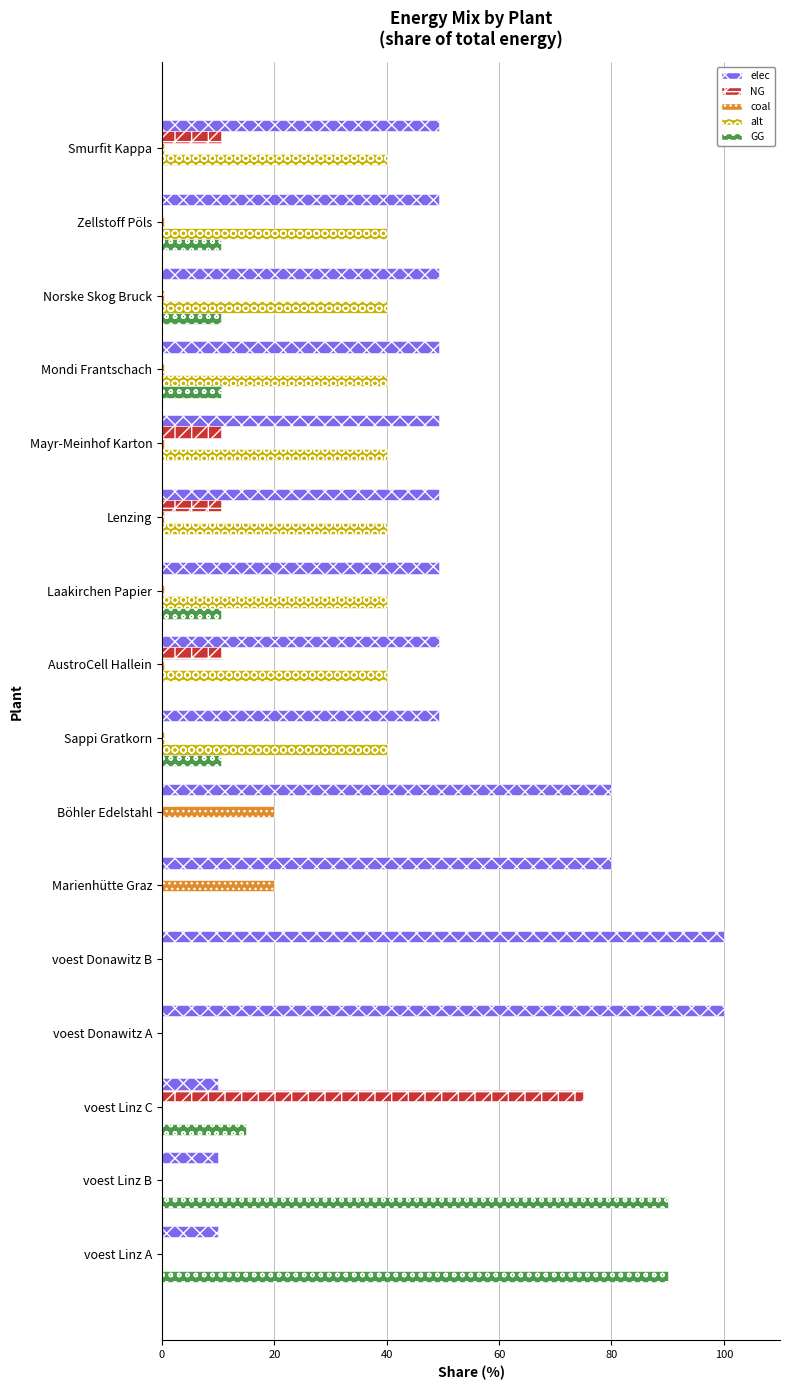

What is the maximum value shown in the chart?

100.0